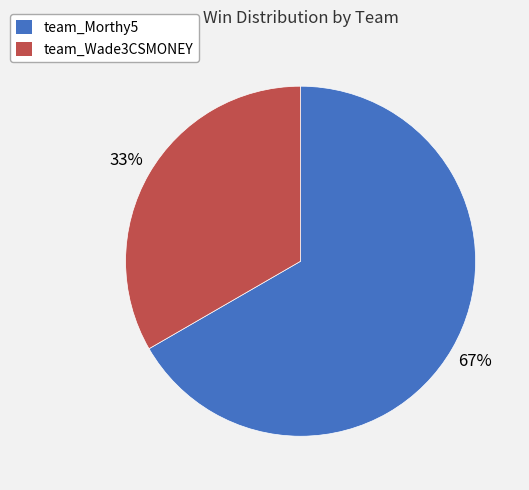

How many segments does this pie chart have?

2